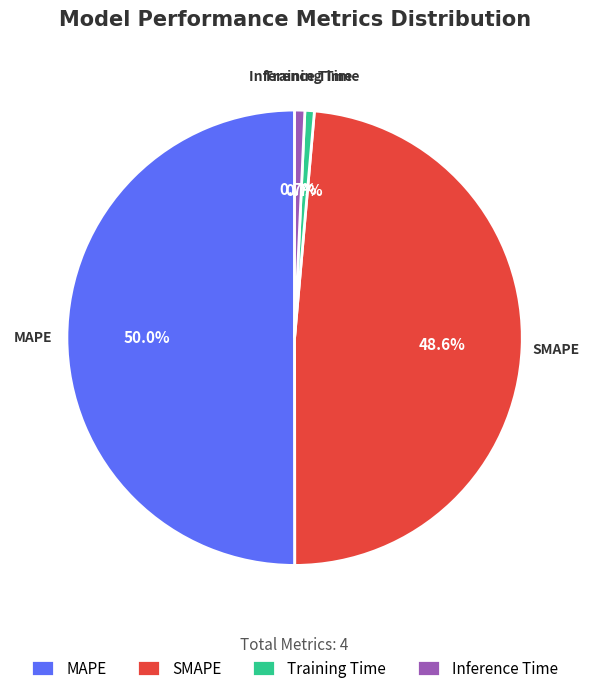

To the nearest percent, what portion does MAPE represent?

50%